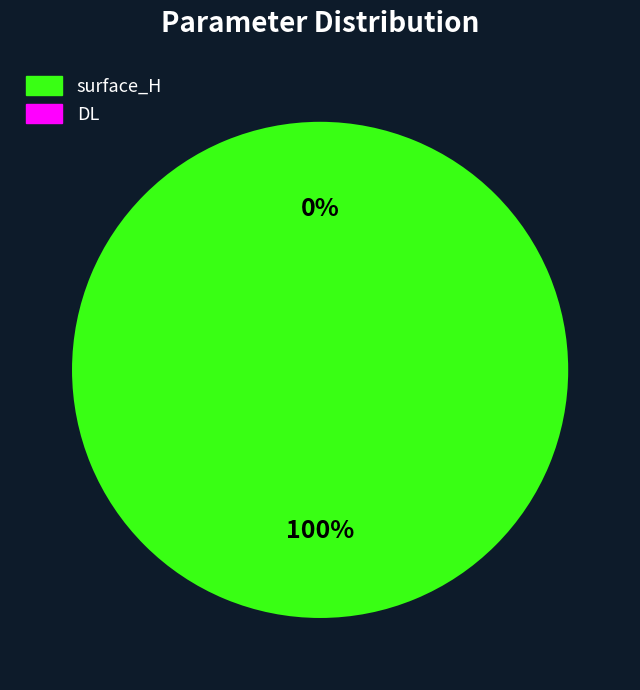

Which slice is the smallest?

DL